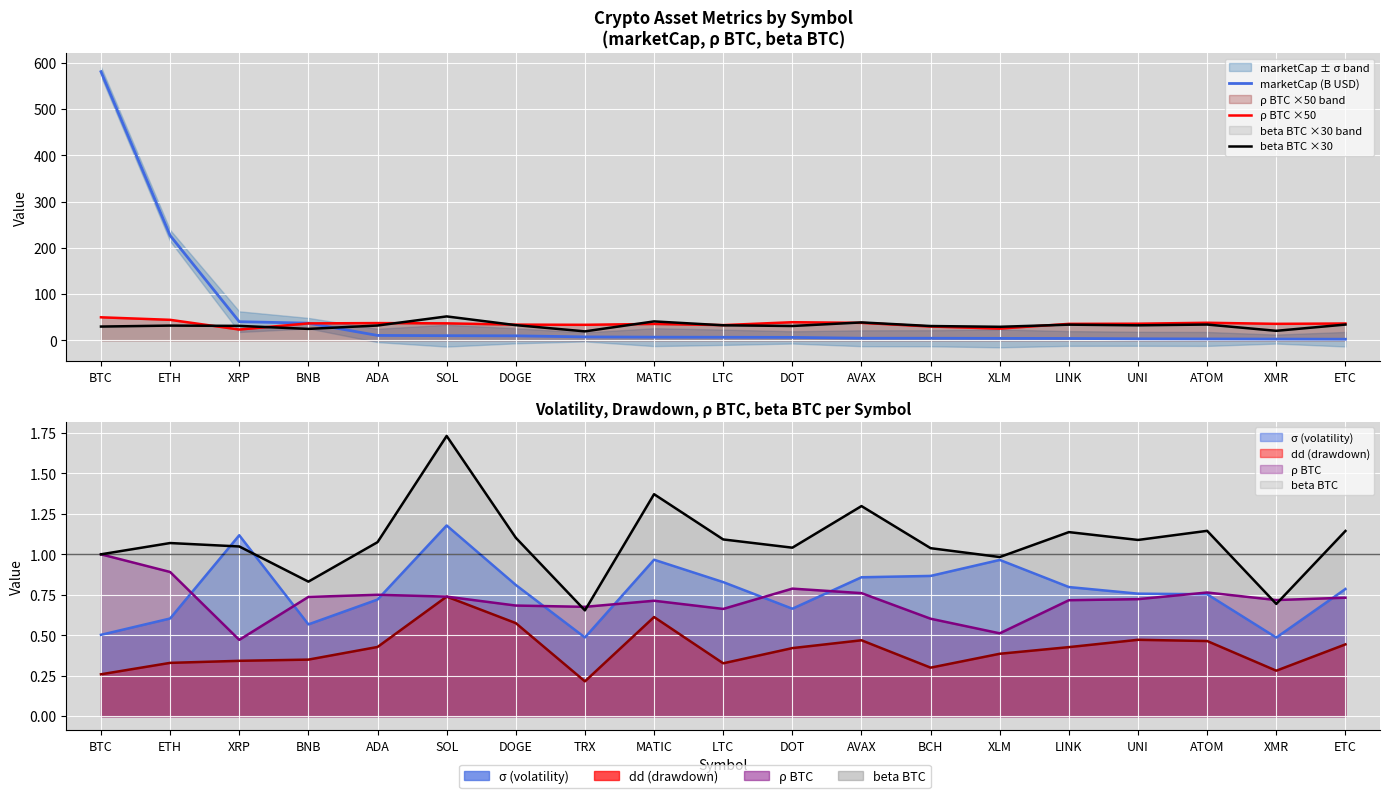

How many lines are shown in the chart?

3